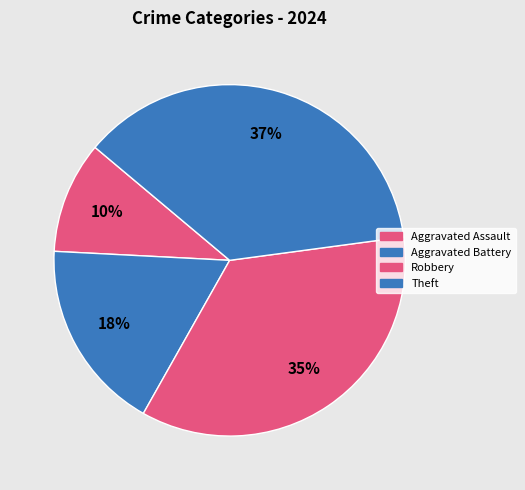

Count the number of slices in the pie.

4